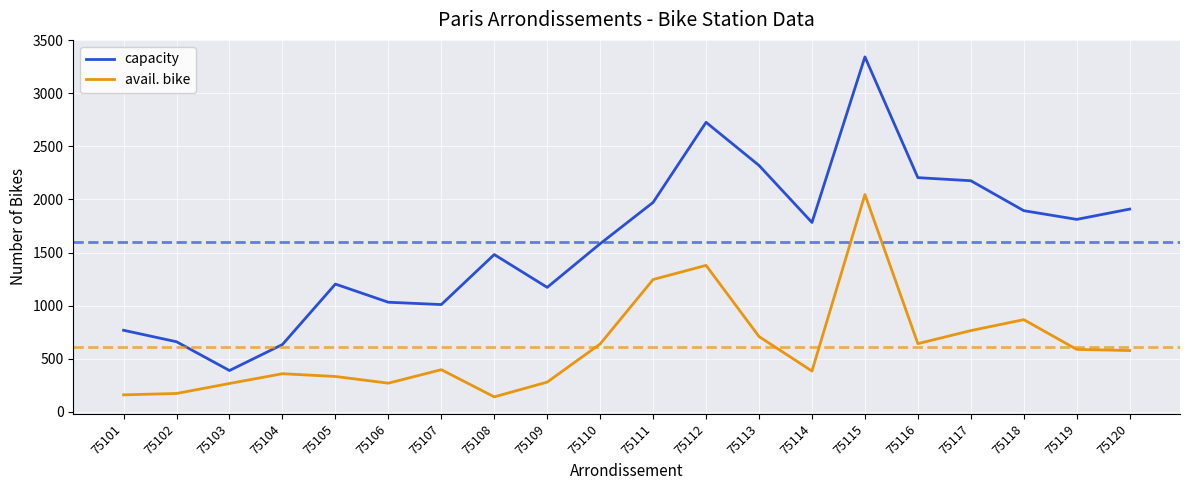

Is it true that avail. bike equals 359 at 75104?

True